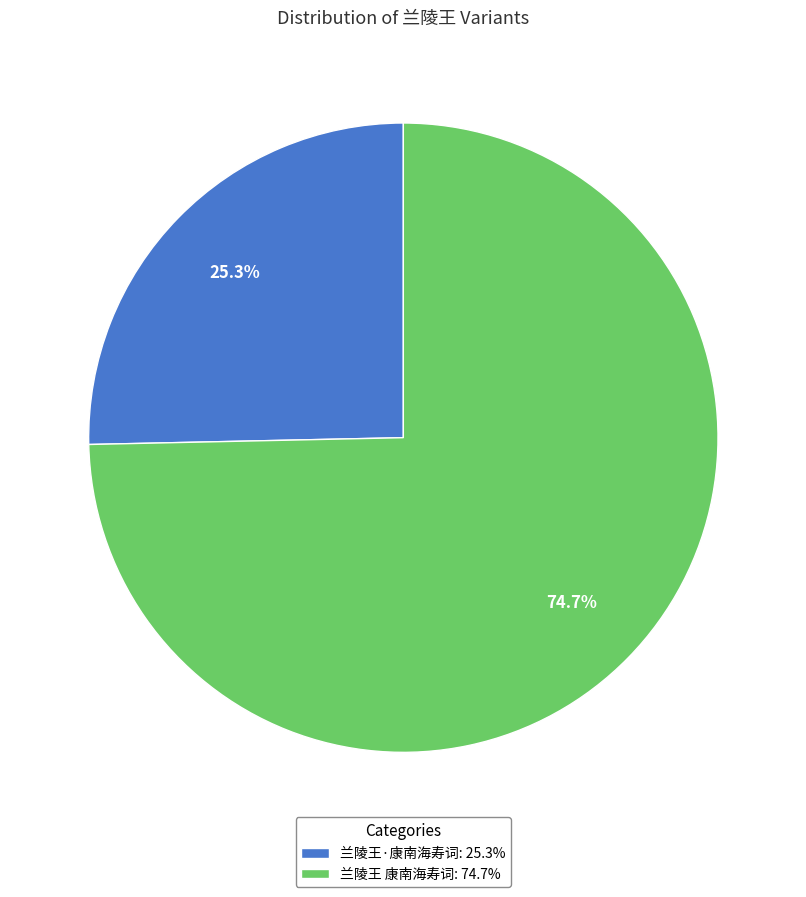

What is the smallest slice in the pie chart?

兰陵王·康南海寿词